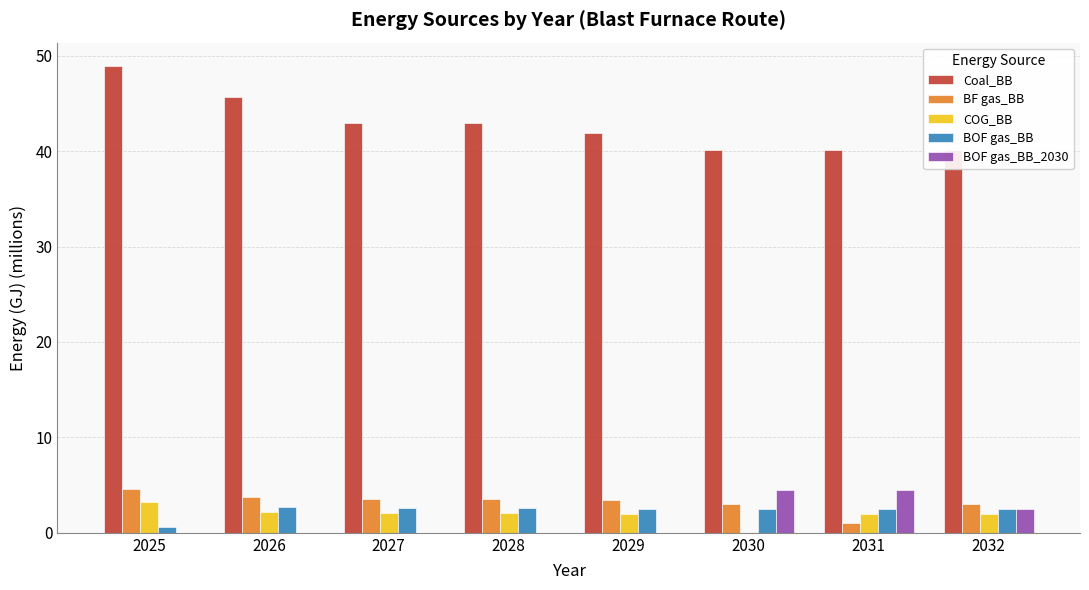

How many bars are there in total?

40